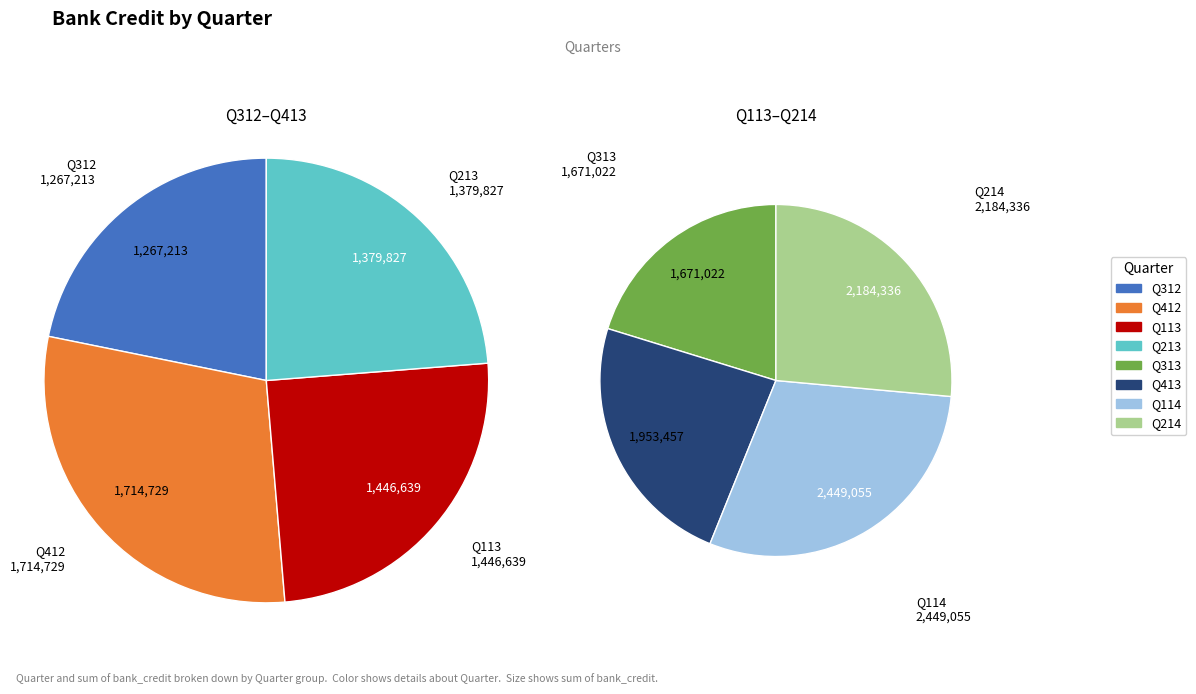

Which category has the smallest portion of the pie?

Q312